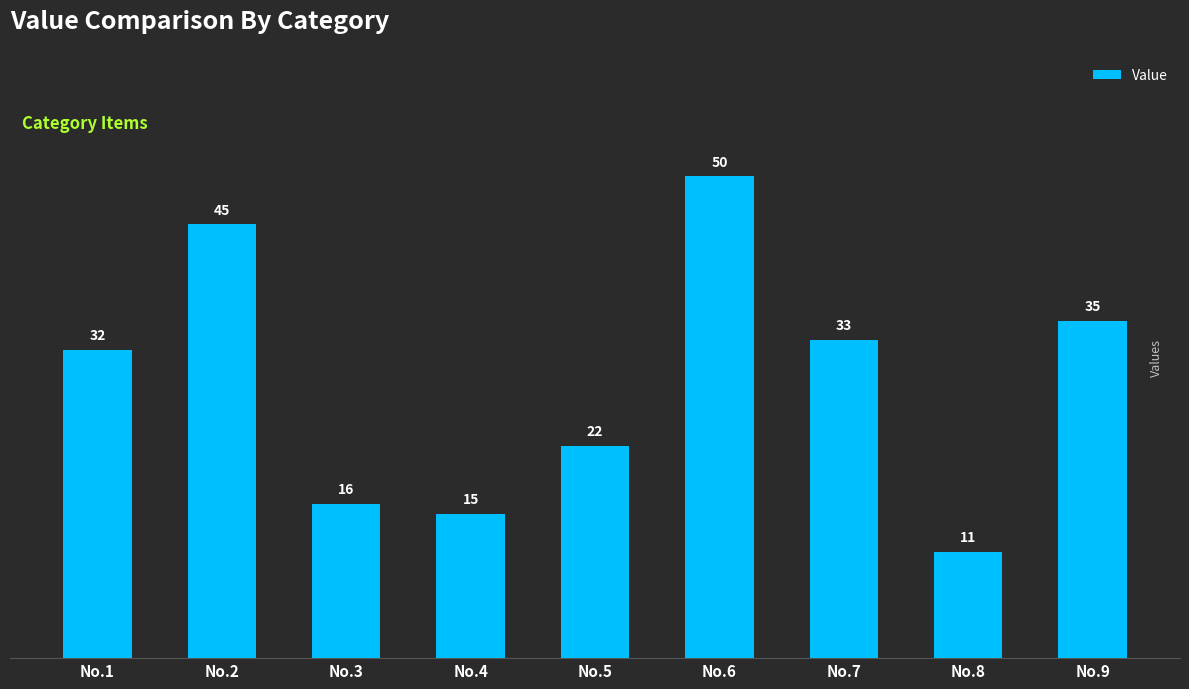

The value at No.9 is 35. True or false?

True